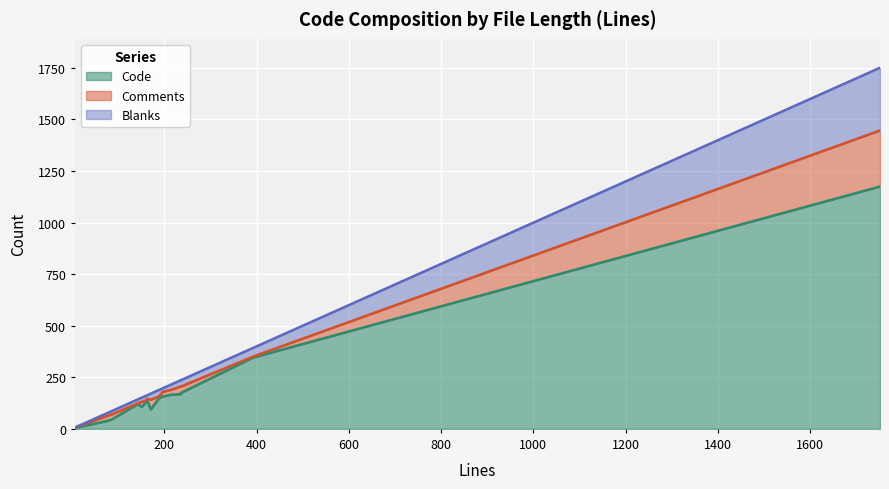

Reading left to right, extract all data points from this chart.

Code: 75=38	86=45	197=157	7=1	1751=1175	393=346	171=94	143=120	236=168	151=107	163=139	189=149	236=174	216=166	7=2	7=4	158=123
Comments: 75=24	86=25	197=23	7=6	1751=272	393=5	171=47	143=4	236=38	151=24	163=7	189=9	236=31	216=24	7=5	7=2	158=12
Blanks: 75=13	86=16	197=17	7=0	1751=304	393=42	171=30	143=19	236=30	151=20	163=17	189=31	236=31	216=26	7=0	7=1	158=23